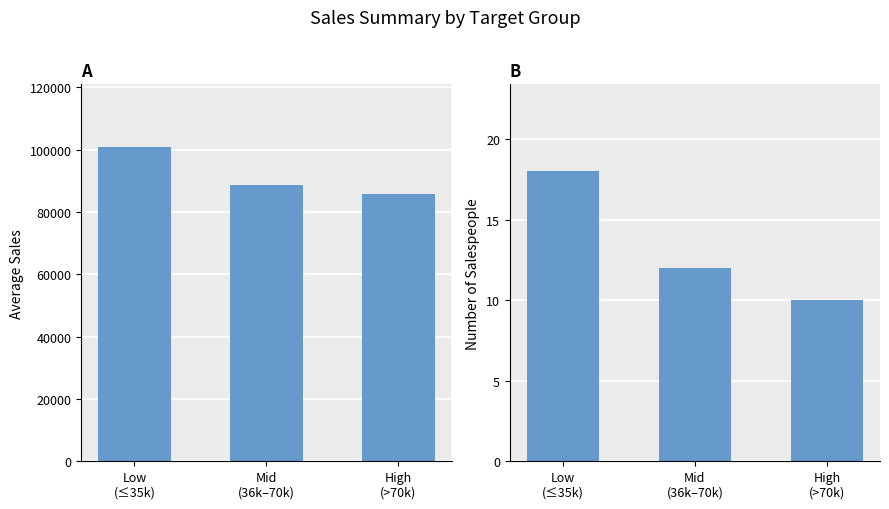

What is the average value of the Count series?

13